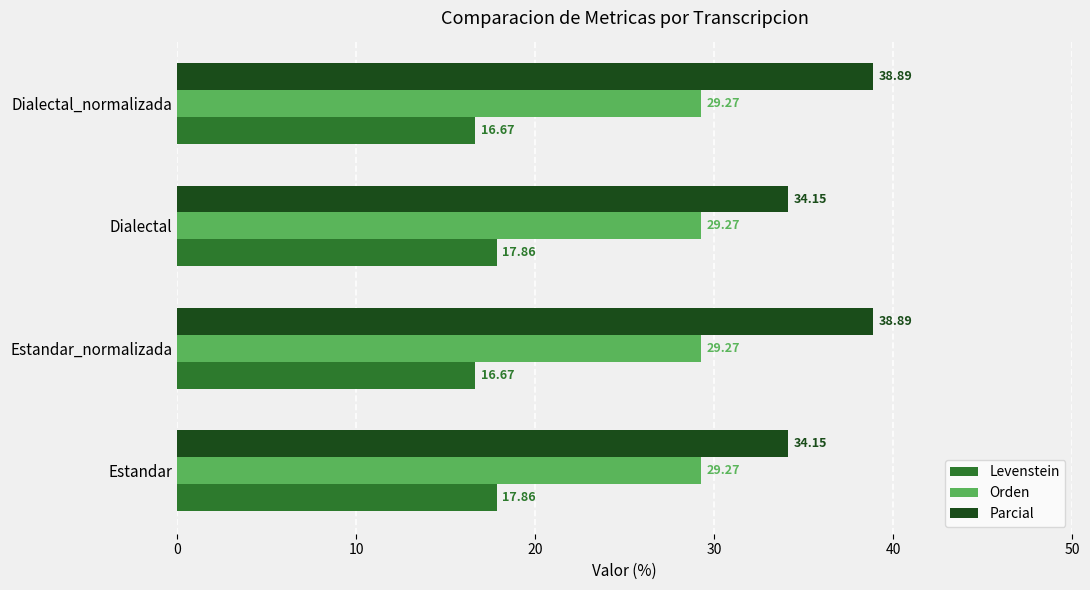

Count the number of categories in the chart.

4